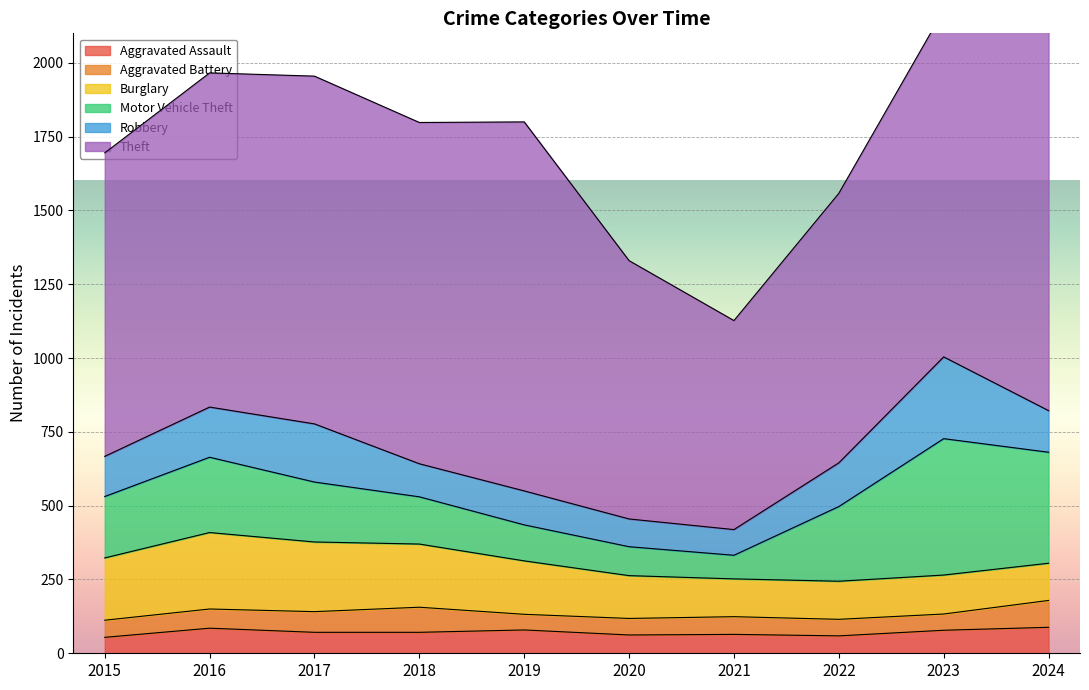

How many intersections are there between Burglary and Robbery?

1